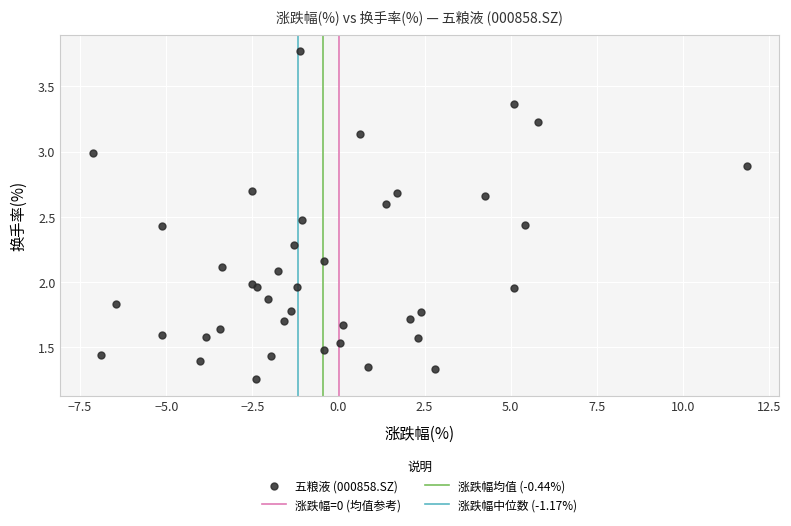

What is the range of X values (max minus min)?

19.0